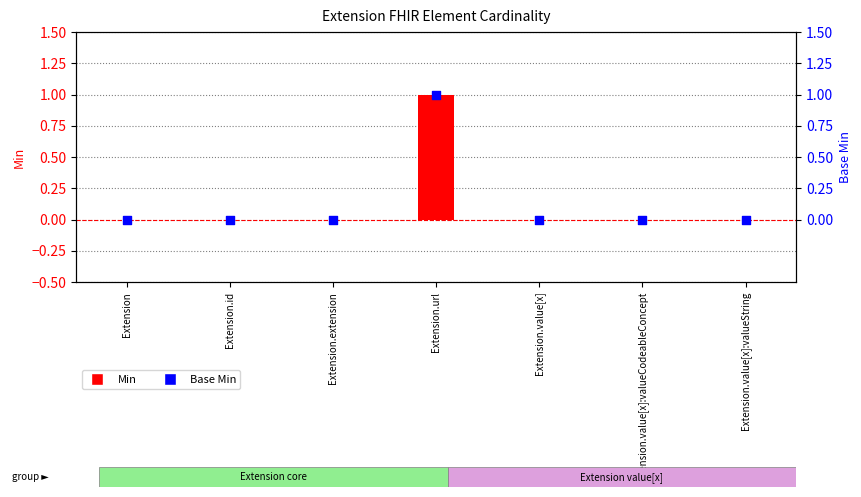

Which series has the widest spread of Y values?

Min